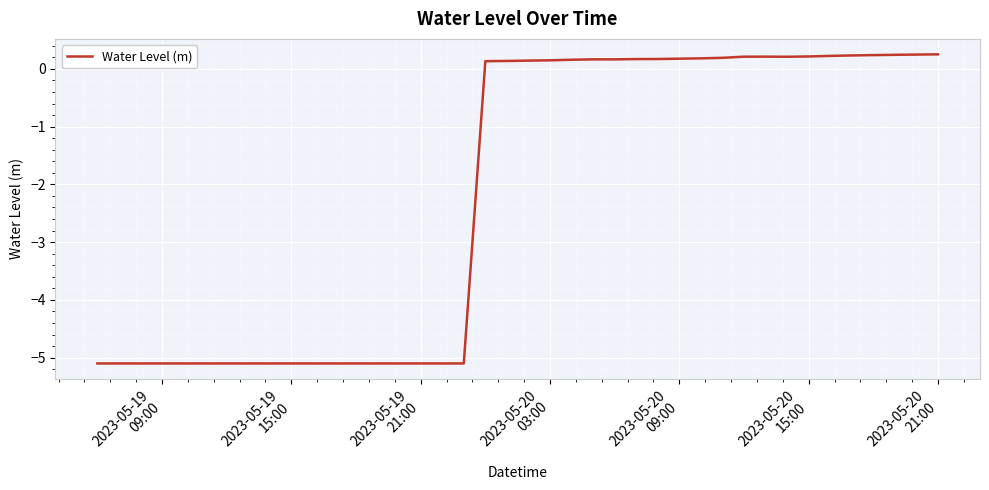

What is the difference between the second highest and minimum values?

5.3